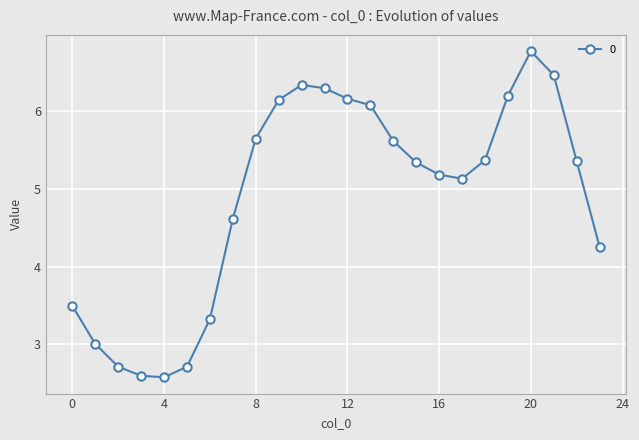

What is the average value?

4.9